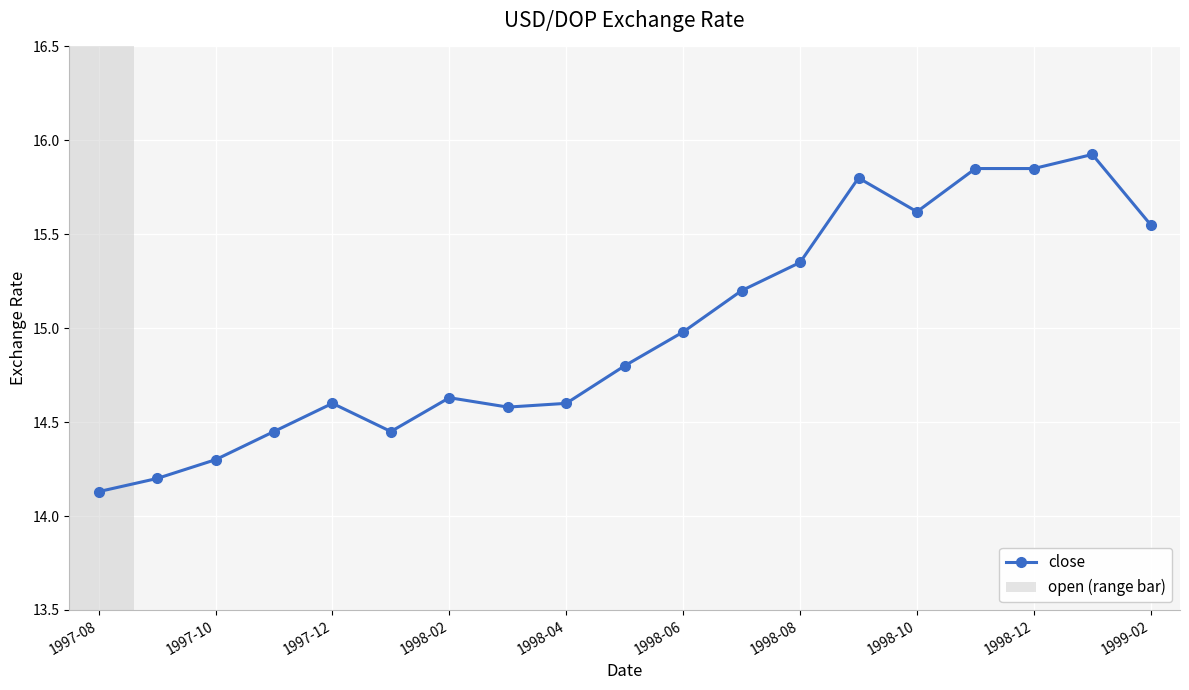

How many bars are there in total?

19